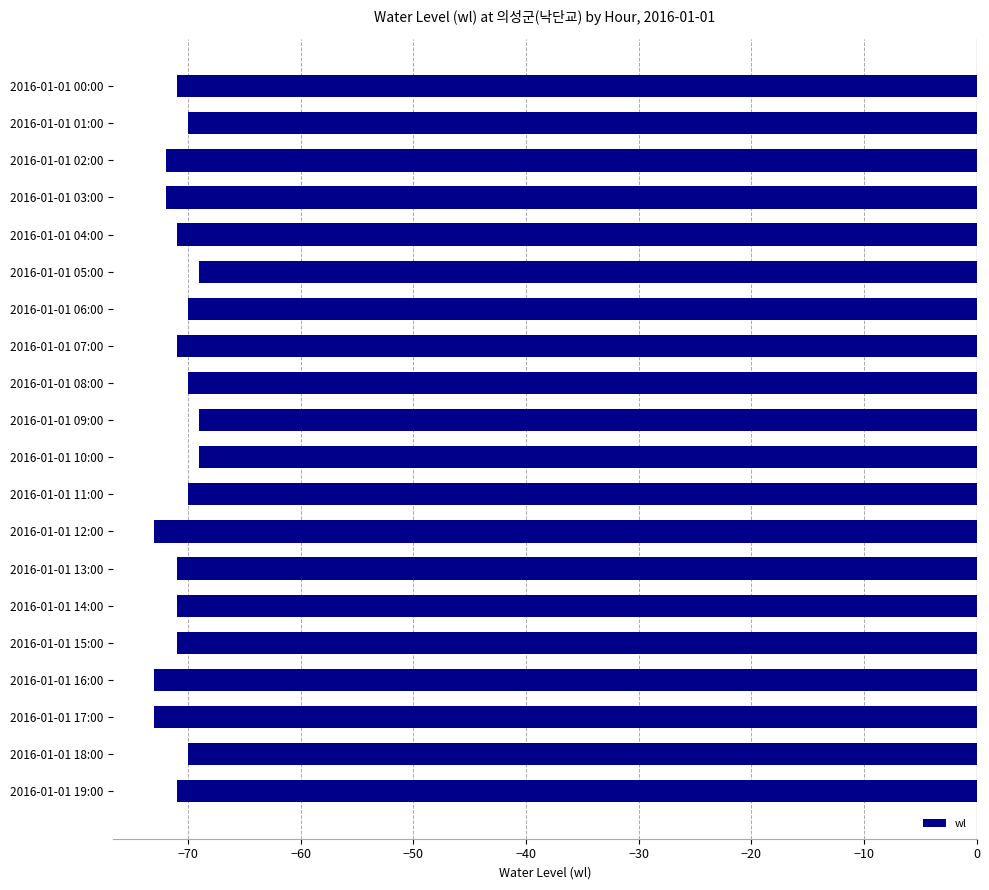

What is the value of the 11th bar from the top?

-69